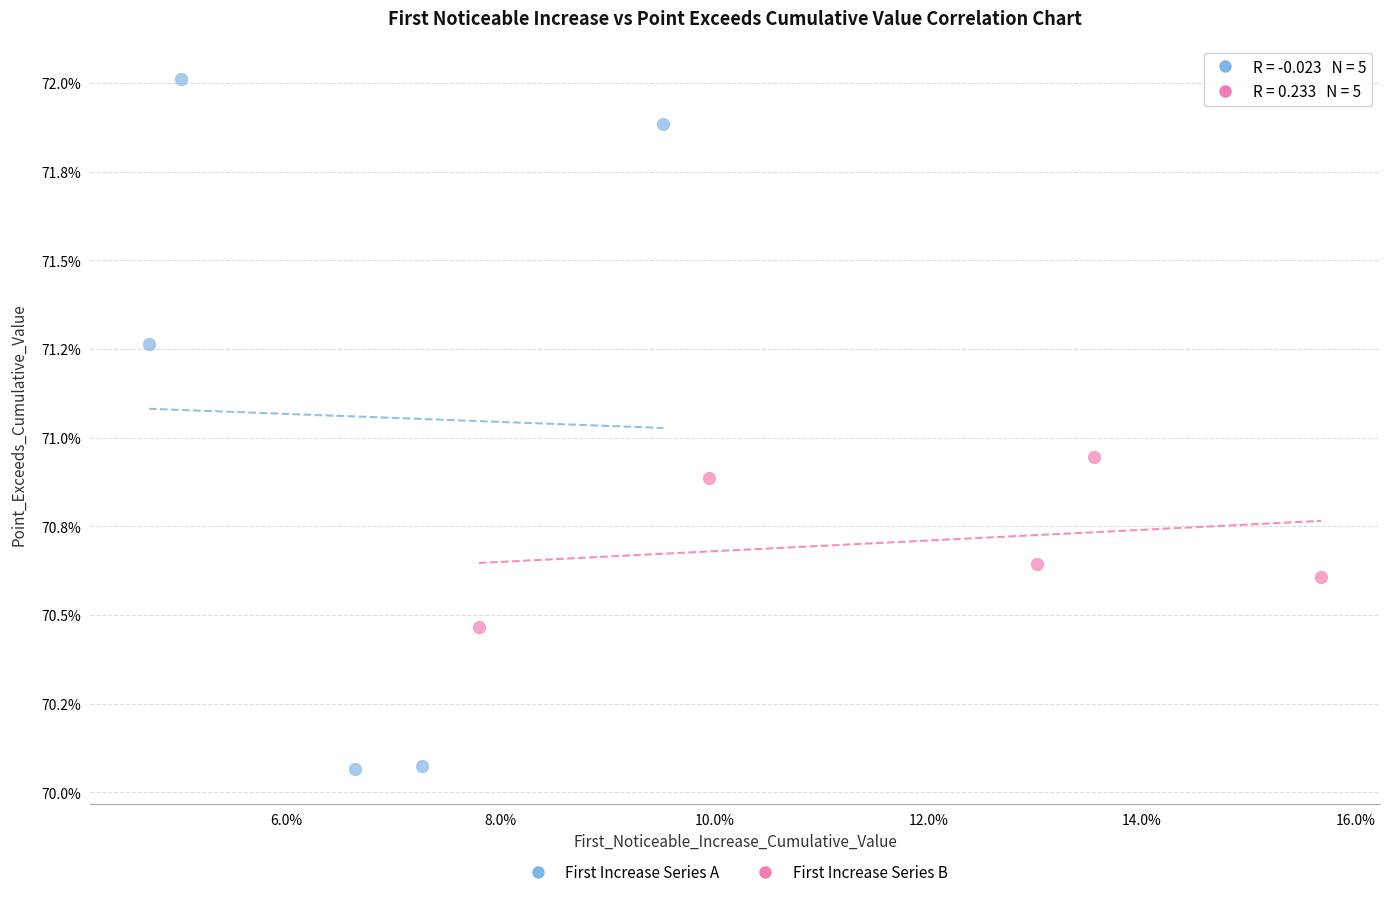

Which series reaches the maximum Y coordinate?

First Increase Series A